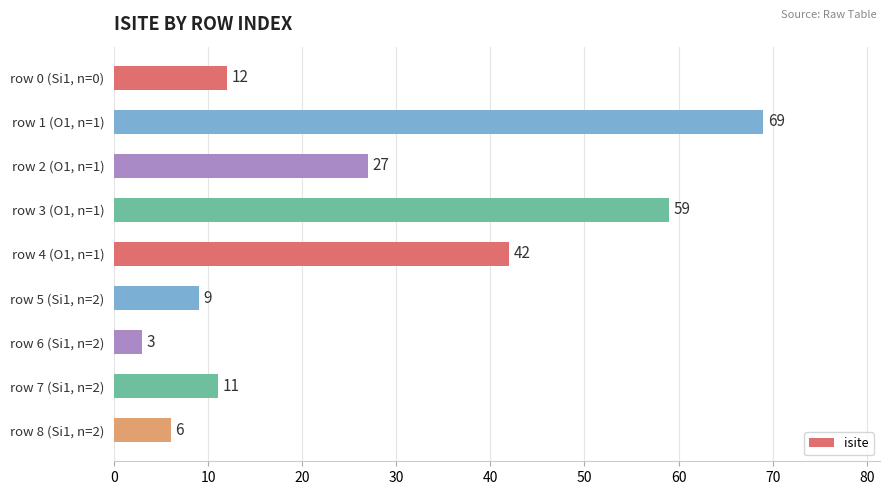

What is the change in value from row 2 (O1, n=1) to row 4 (O1, n=1)?

+15